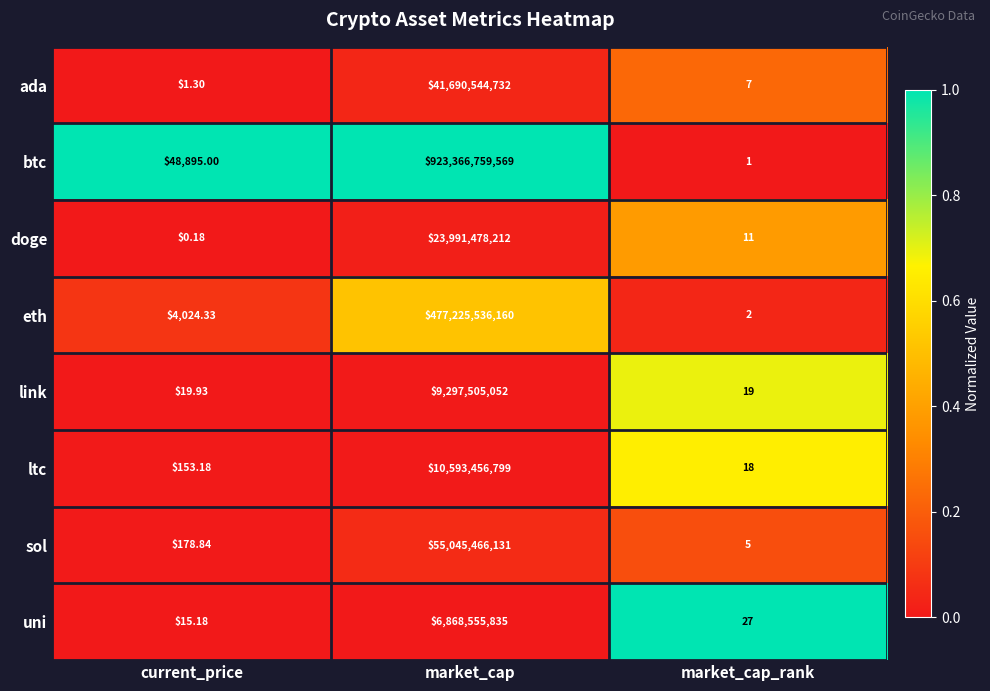

How many data points does each series have?

3